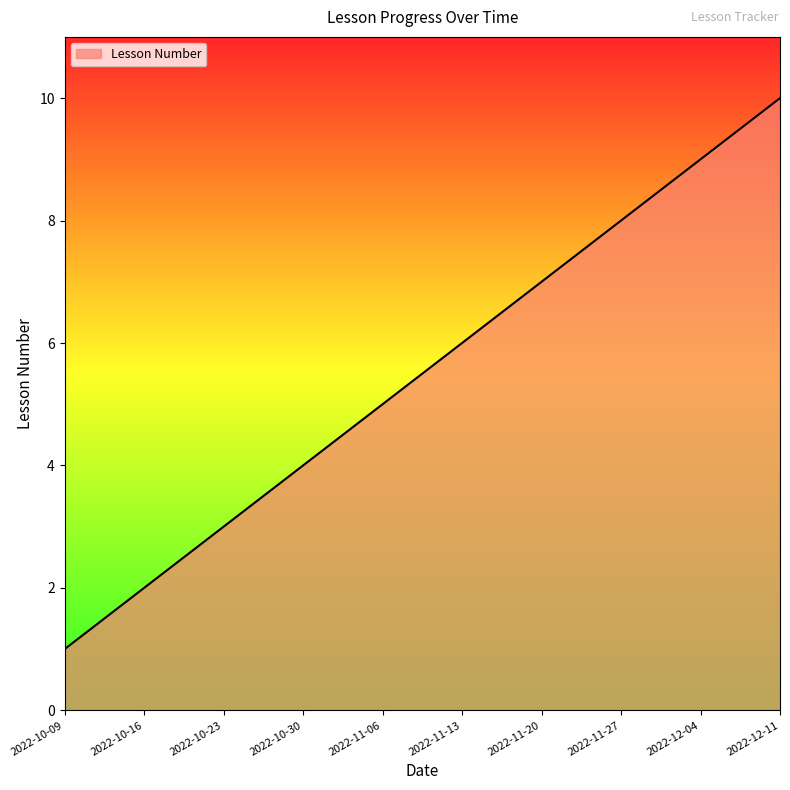

True or false: the data shows 9 at 2022-12-04.

True